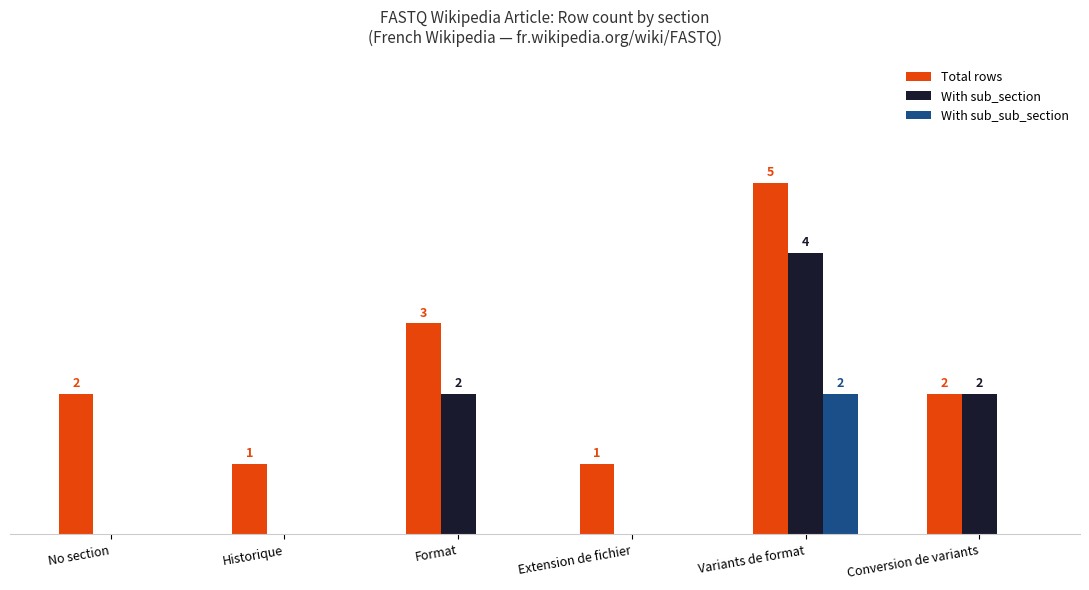

At which category does the chart reach its peak across all series?

Variants de format